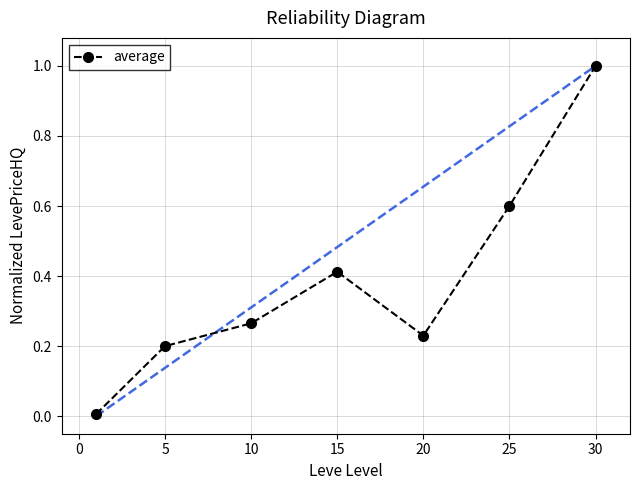

What is the maximum value shown in the chart?

1.0